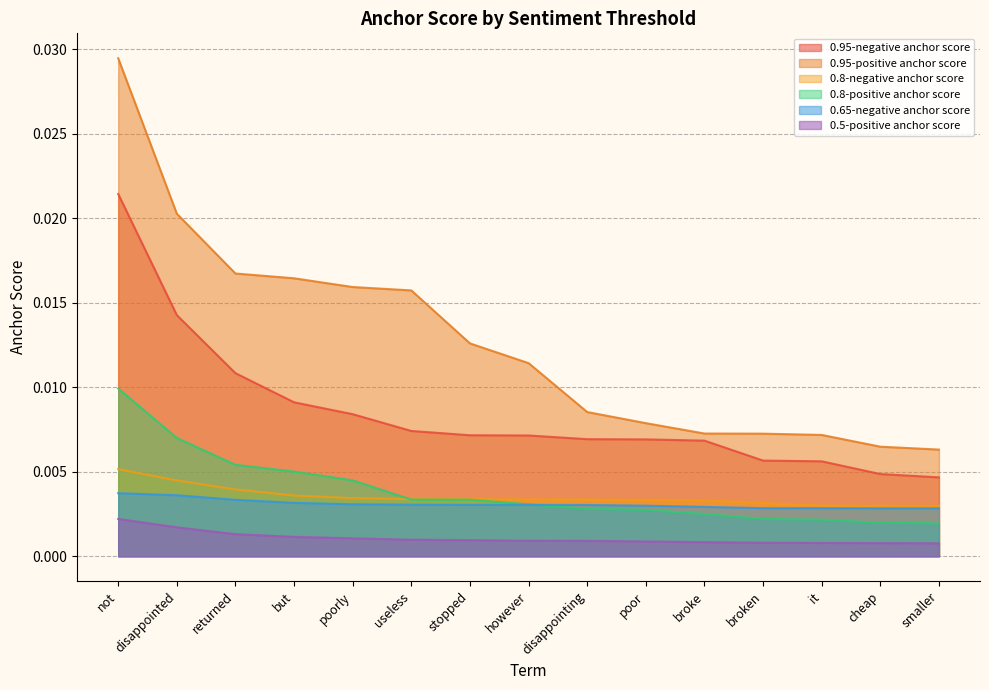

Which category has the lowest value across all series?

smaller